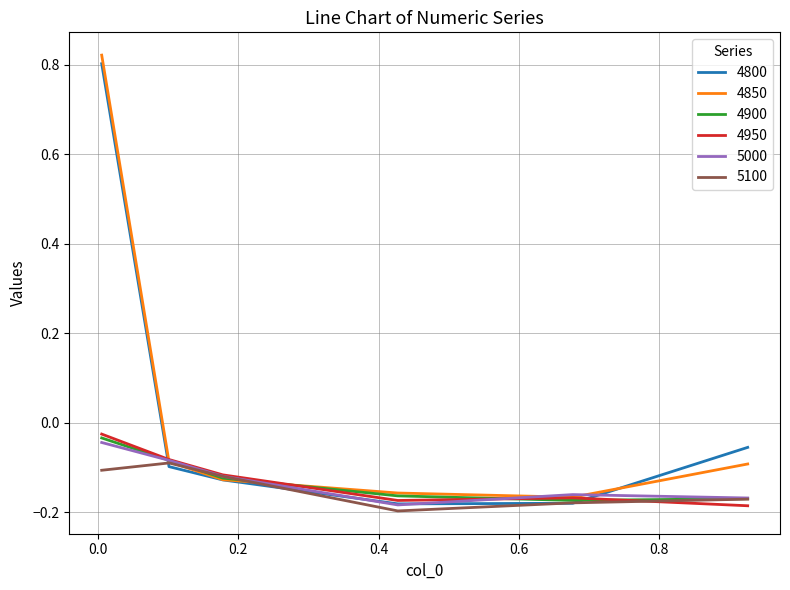

Where is 4800 nearest to the value 0?

0.9260273972602739